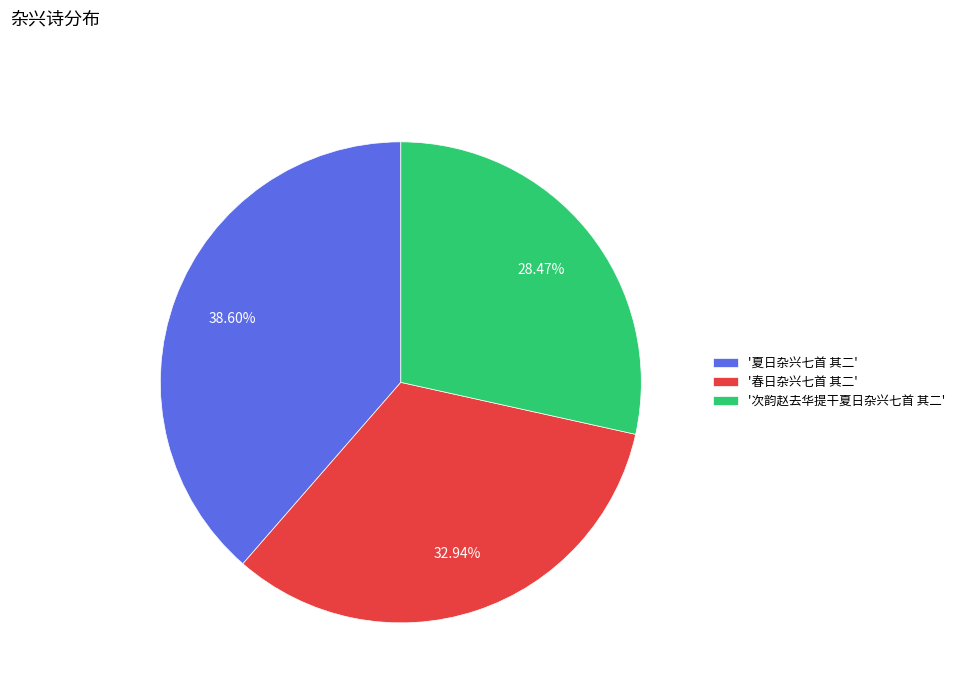

Combined, do '次韵赵去华提干夏日杂兴七首 其二' and '春日杂兴七首 其二' account for over 50%?

Yes